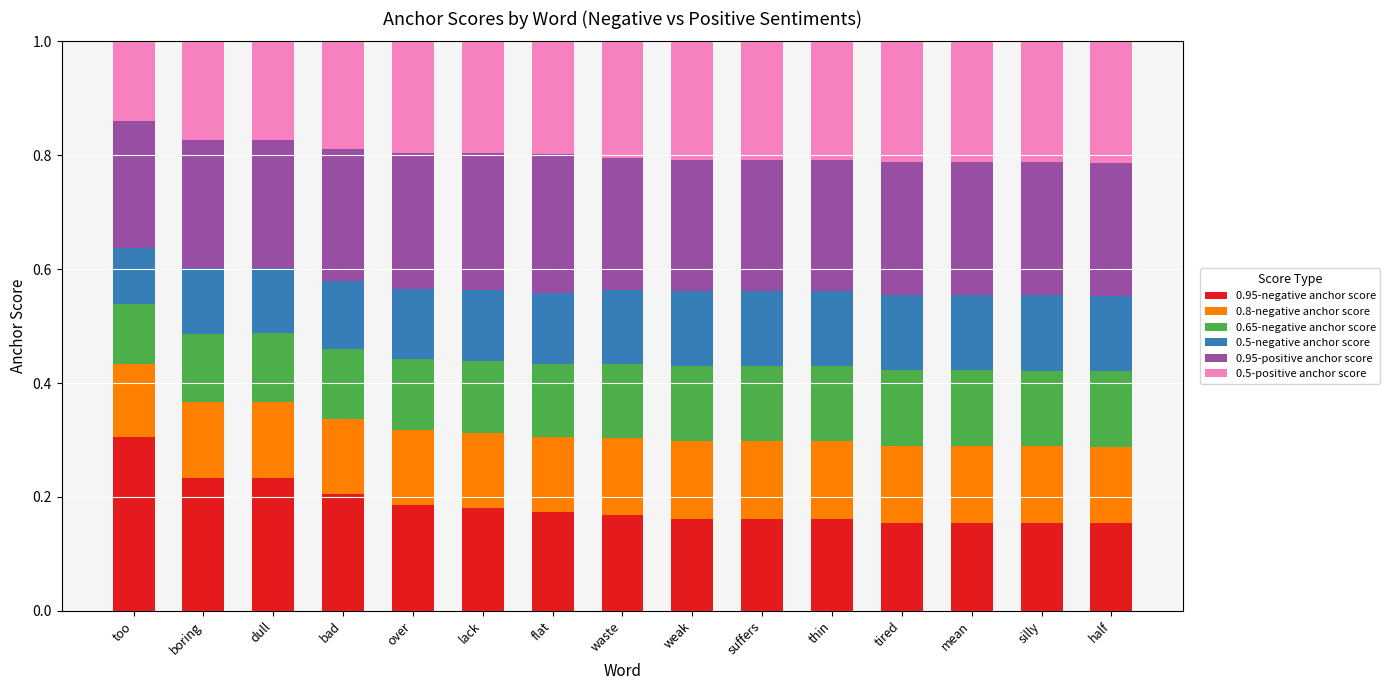

At which label does 0.95-negative anchor score reach its peak?

too